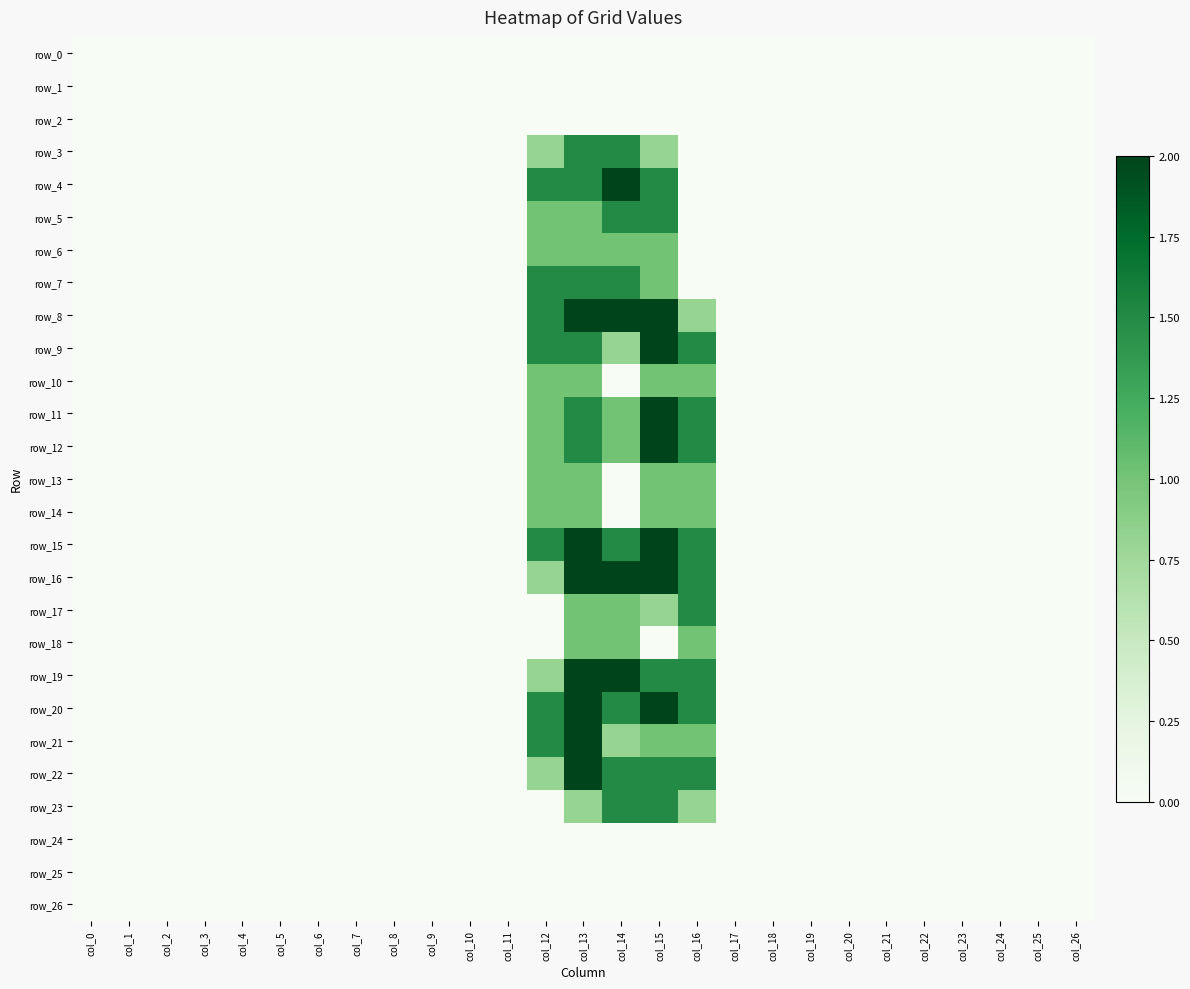

Rank the series at col_8 from highest to lowest value.

row_0, row_1, row_2, row_3, row_4, row_5, row_6, row_7, row_8, row_9, row_10, row_11, row_12, row_13, row_14, row_15, row_16, row_17, row_18, row_19, row_20, row_21, row_22, row_23, row_24, row_25, row_26